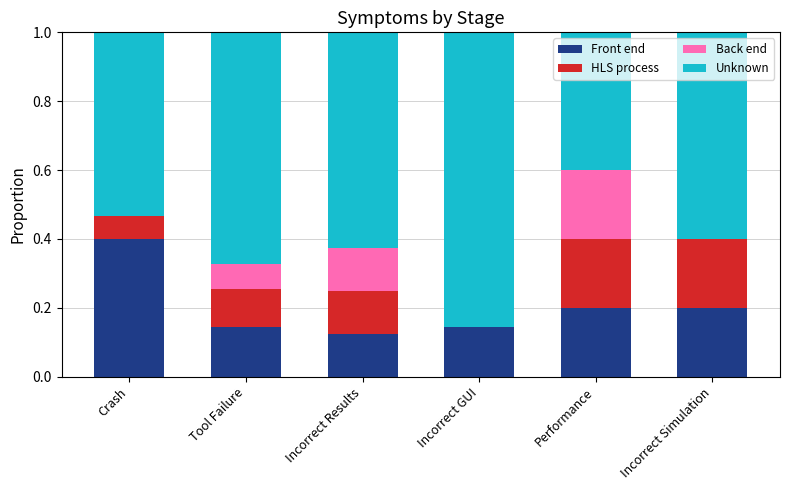

What is the total value across all series at Incorrect Results?

1.0